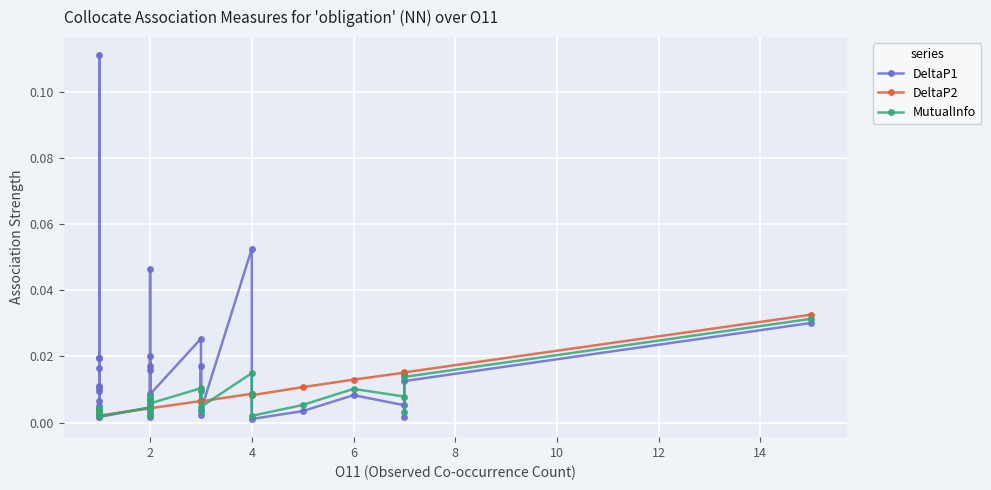

Which series has the largest total across all categories?

DeltaP1